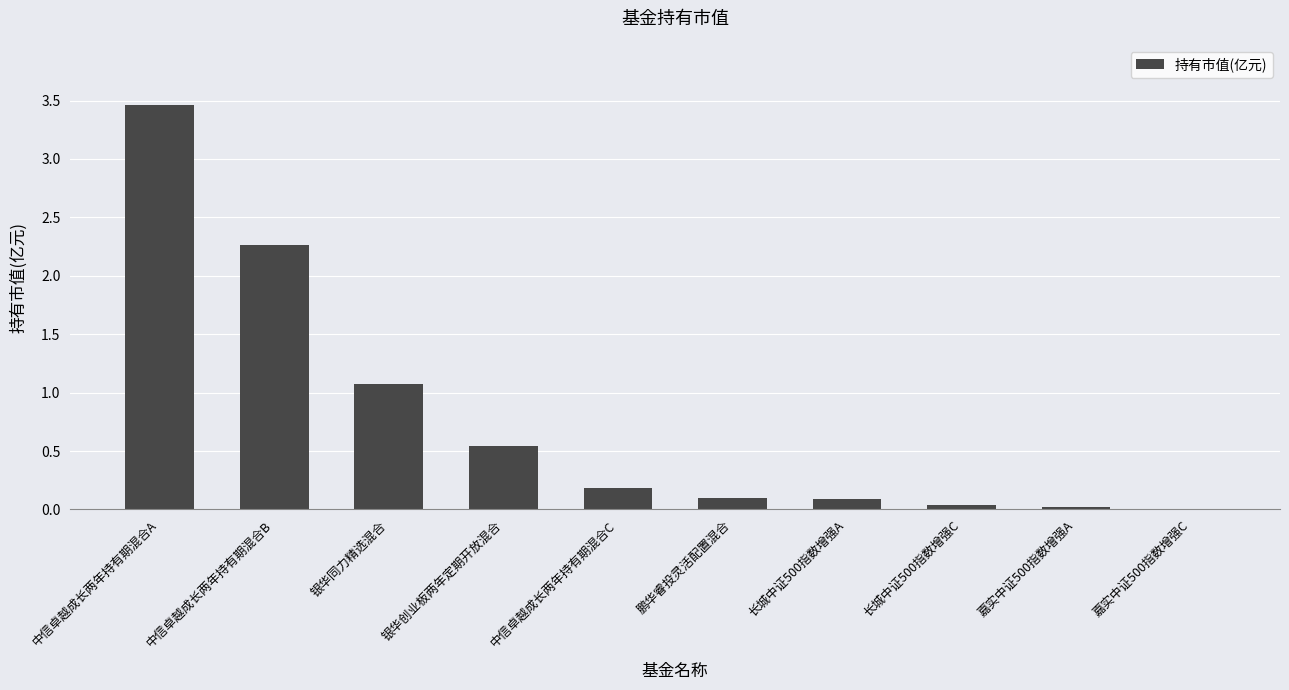

The chart shows a value of 0.1 at 长城中证500指数增强A. True or false?

True